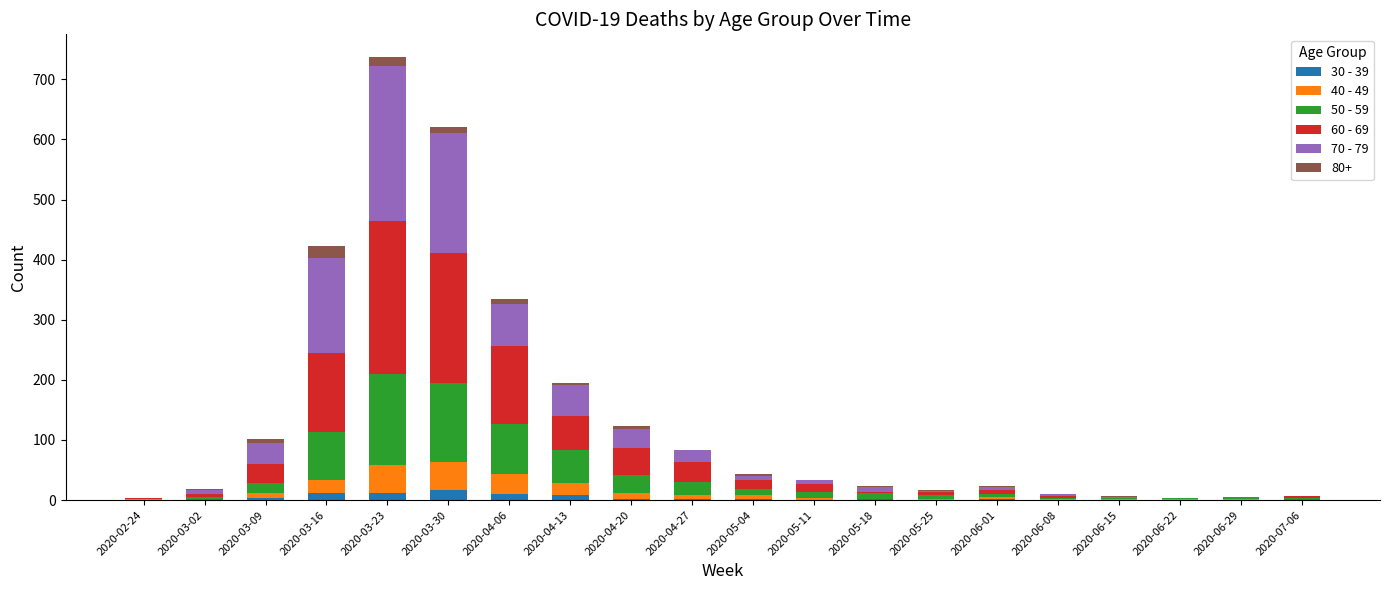

At which category is the sum across all series the highest?

2020-03-23